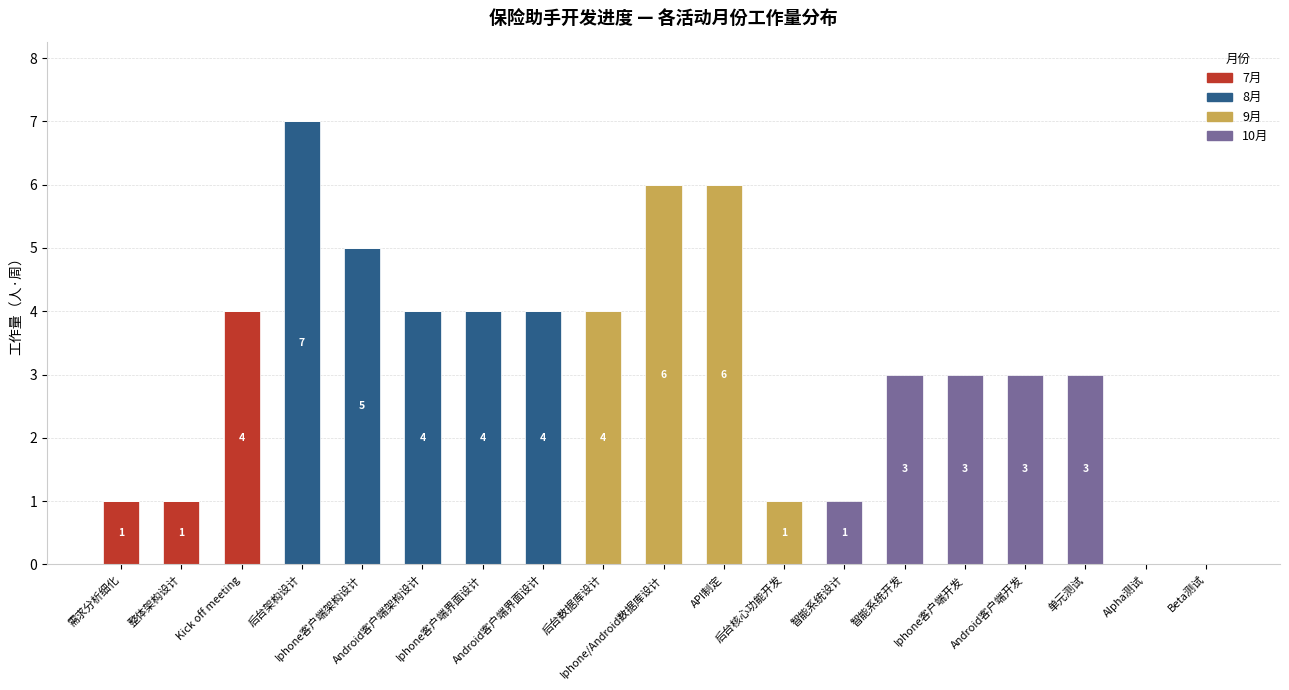

Between API制定 and Iphone客户端界面设计, which is larger?

API制定